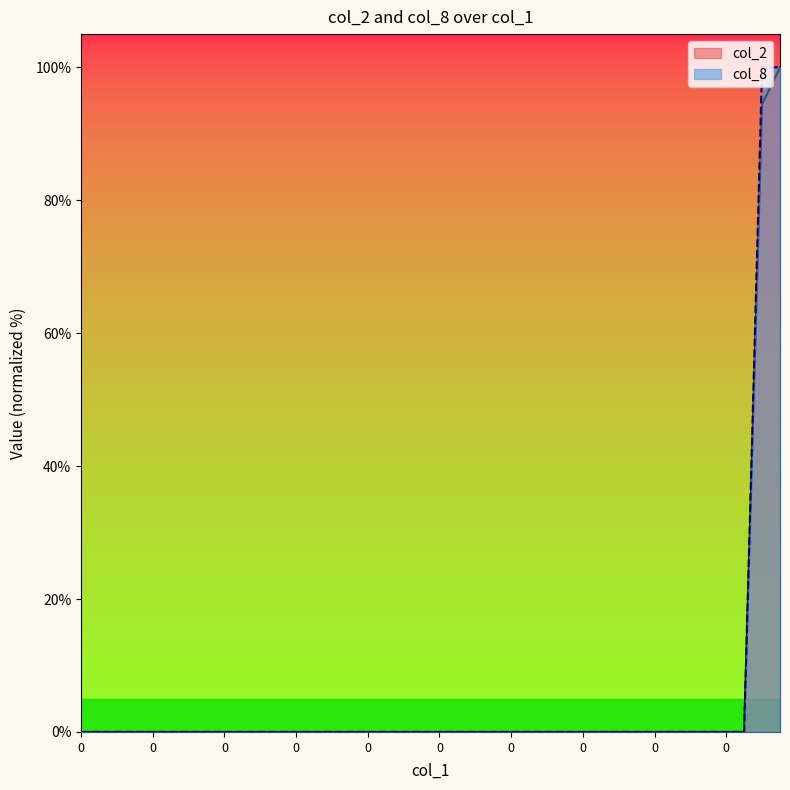

Rank the categories by col_8 value from highest to lowest.

38, 39, 0, 0, 0, 0, 0, 0, 0, 0, 0, 0, 10, 11, 12, 13, 14, 15, 16, 17, 18, 19, 20, 21, 22, 23, 24, 25, 26, 27, 28, 29, 30, 31, 32, 33, 34, 35, 36, 37